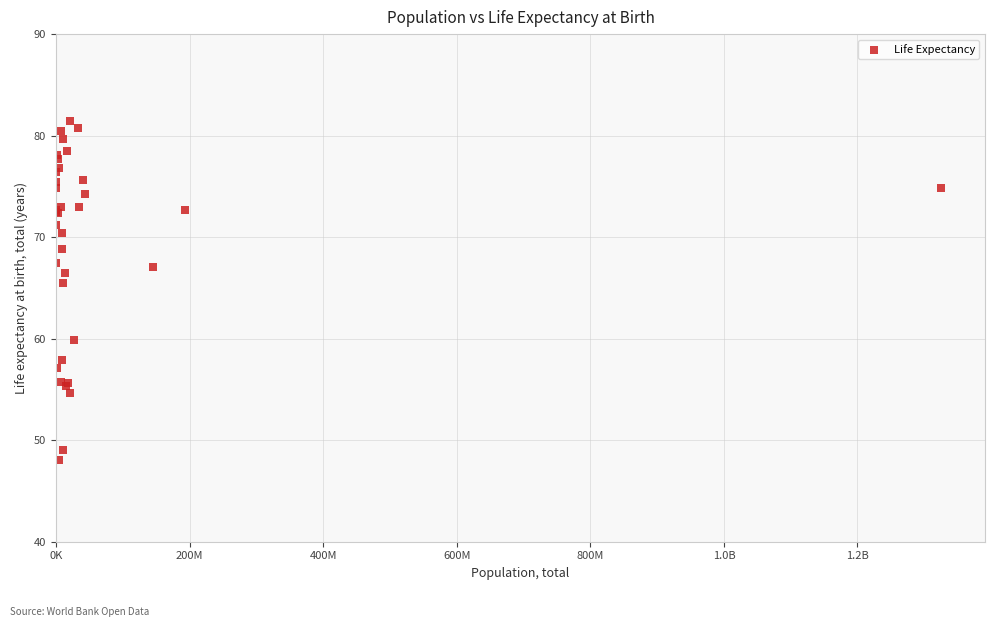

What Y value in the scatter plot is closest to 64?

65.4